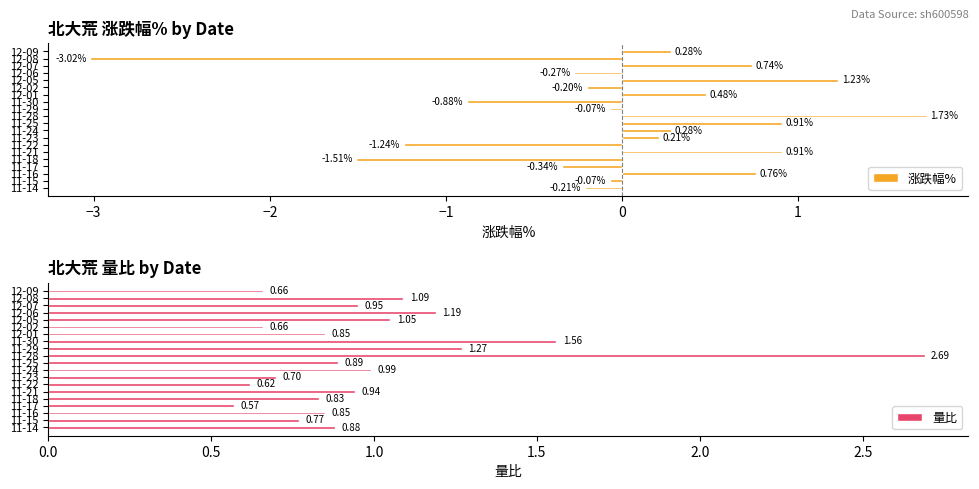

What is the difference between the maximum and minimum values in the 量比 series?

2.1